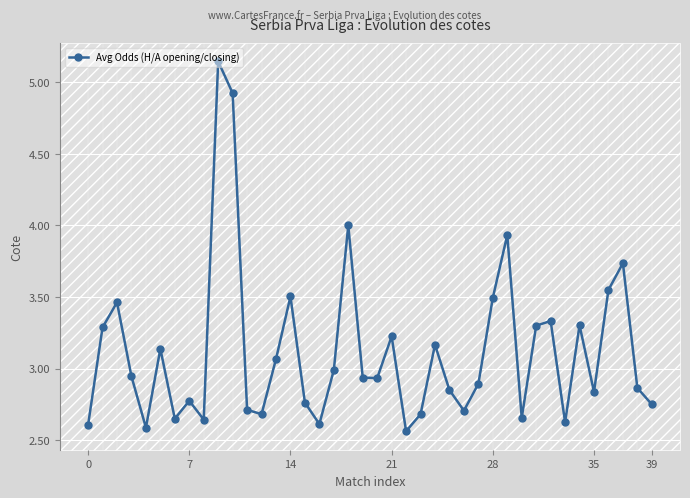

What is the difference between the second highest and second lowest values?

2.3